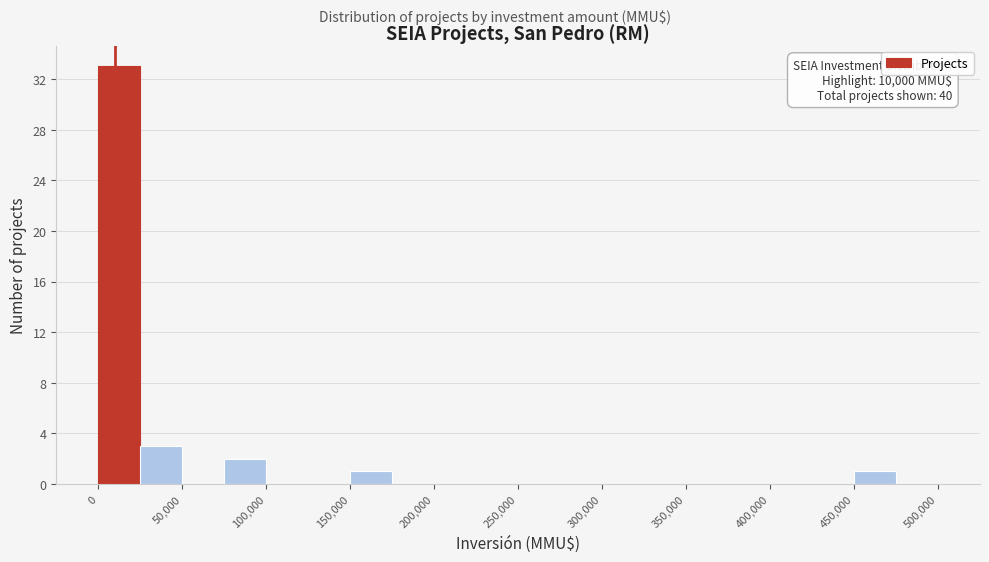

Which range on the x-axis has the tallest bar?

0 to 25000